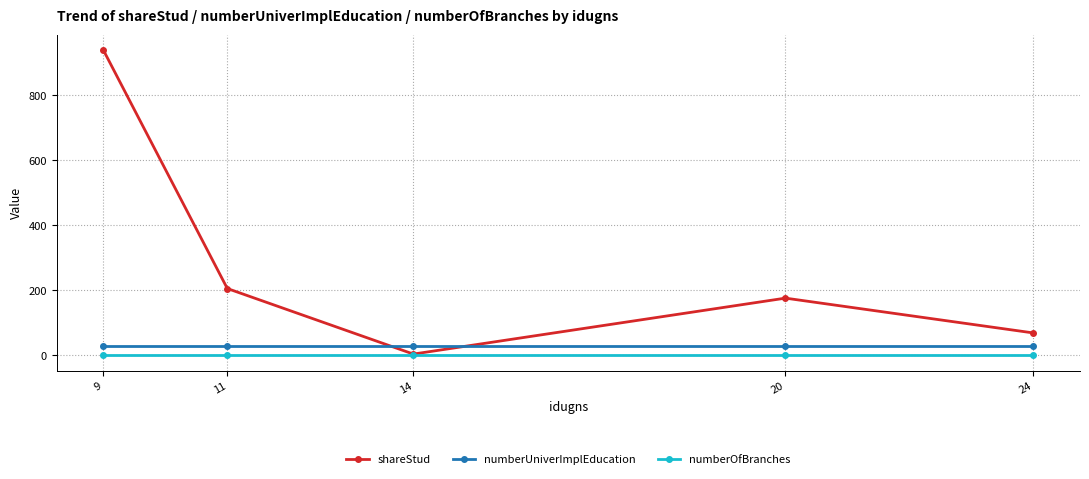

What is the value of the shareStud point at the 3rd from the left?

4.0